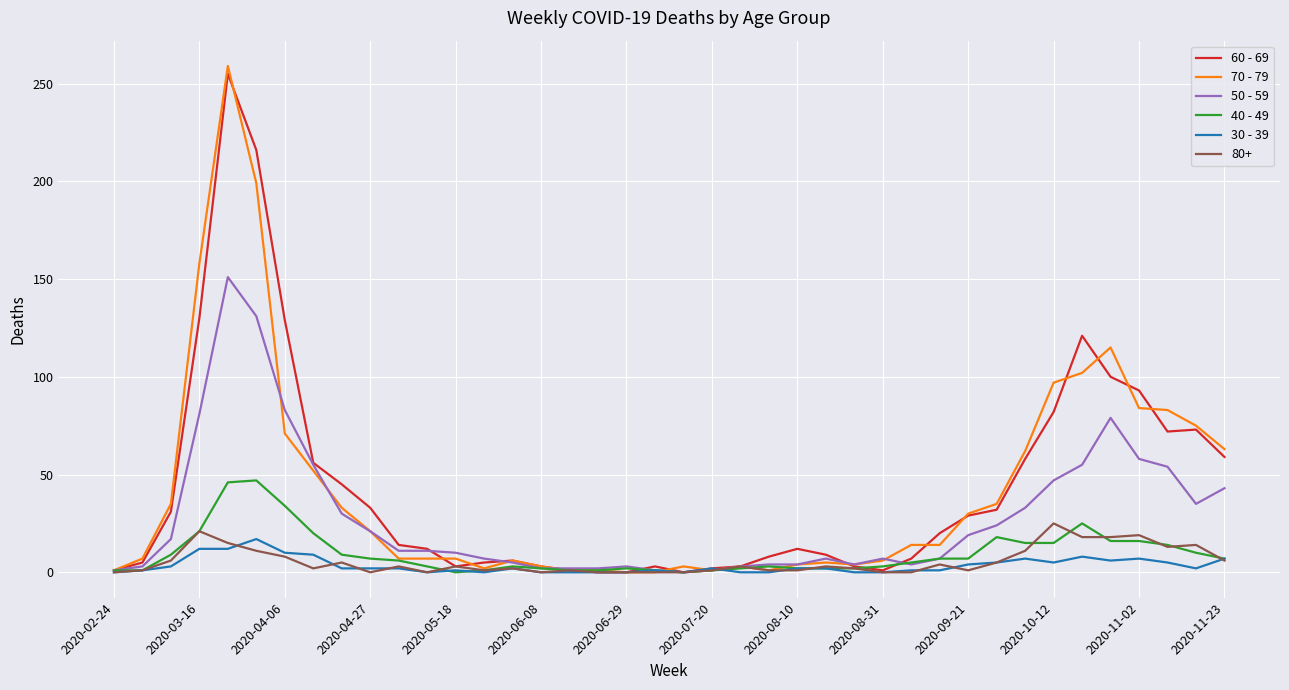

Which series has the largest range (max minus min)?

70 - 79